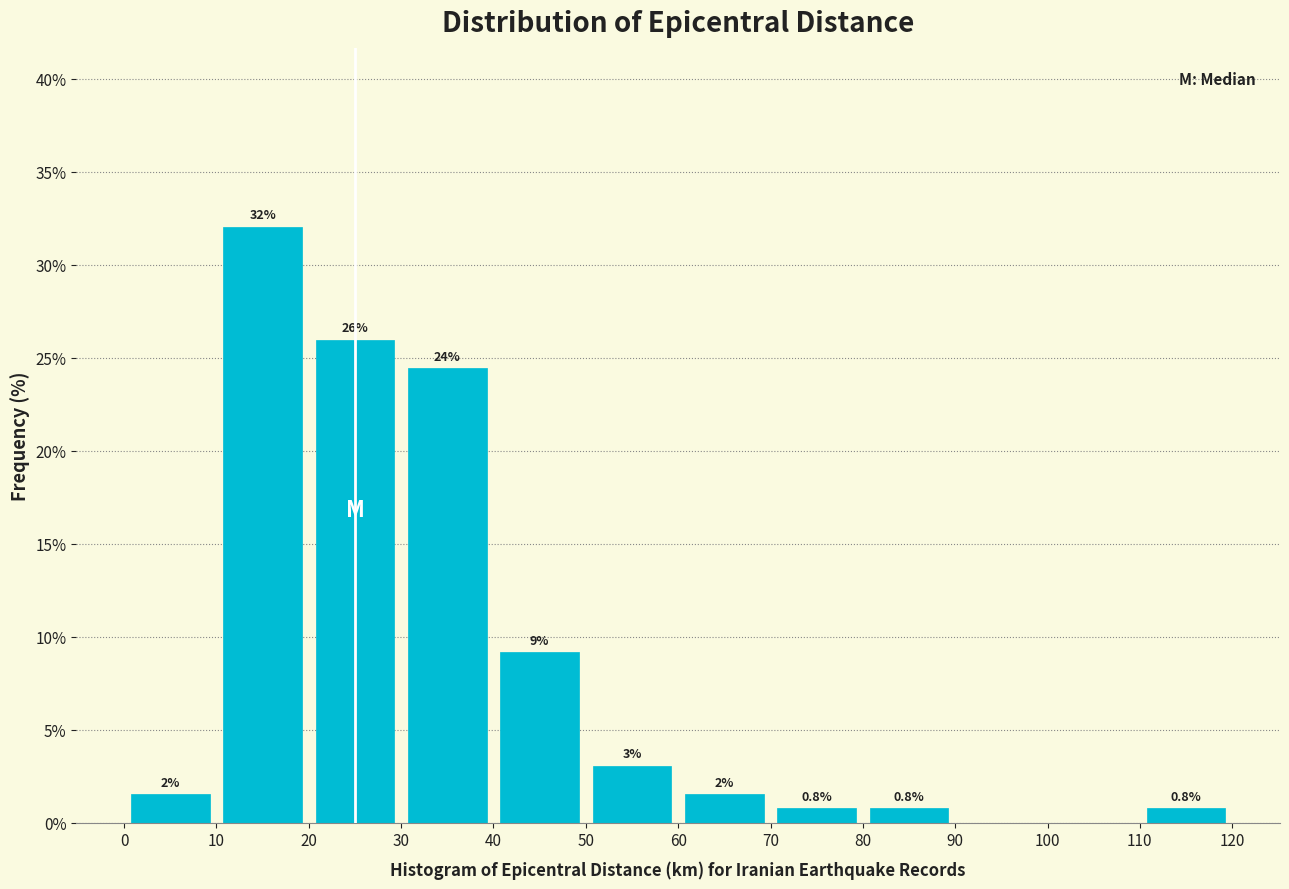

Which range on the x-axis has the tallest bar?

10 to 20